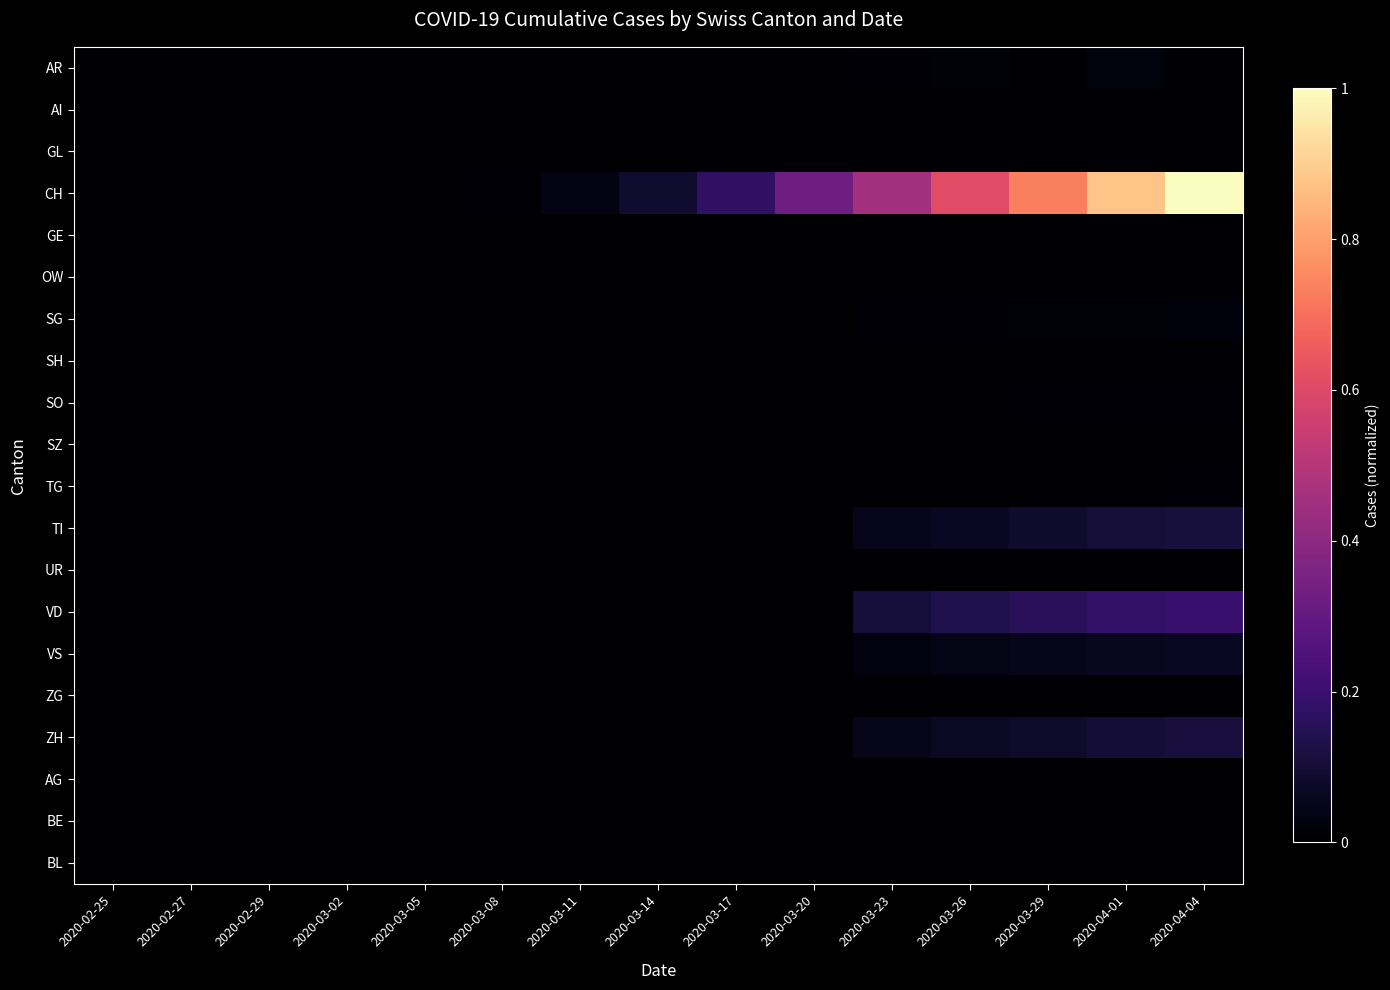

Reading left to right, what are all the values shown in this chart?

AR: 2020-02-25=0.0	2020-02-27=0.0	2020-02-29=0.0	2020-03-02=0.0	2020-03-05=0.0	2020-03-08=0.0	2020-03-11=0.0	2020-03-14=0.0	2020-03-17=0.0	2020-03-20=0.0	2020-03-23=0.0	2020-03-26=0.0	2020-03-29=0.0	2020-04-01=0.0	2020-04-04=0.0
AI: 2020-02-25=0.0	2020-02-27=0.0	2020-02-29=0.0	2020-03-02=0.0	2020-03-05=0.0	2020-03-08=0.0	2020-03-11=0.0	2020-03-14=0.0	2020-03-17=0.0	2020-03-20=0.0	2020-03-23=0.0	2020-03-26=0.0	2020-03-29=0.0	2020-04-01=0.0	2020-04-04=0.0
GL: 2020-02-25=0.0	2020-02-27=0.0	2020-02-29=0.0	2020-03-02=0.0	2020-03-05=0.0	2020-03-08=0.0	2020-03-11=0.0	2020-03-14=0.0	2020-03-17=0.0	2020-03-20=0.0	2020-03-23=0.0	2020-03-26=0.0	2020-03-29=0.0	2020-04-01=0.0	2020-04-04=0.0
CH: 2020-02-25=0.0	2020-02-27=0.0	2020-02-29=0.0	2020-03-02=0.0	2020-03-05=0.0	2020-03-08=0.0	2020-03-11=0.0	2020-03-14=0.1	2020-03-17=0.2	2020-03-20=0.3	2020-03-23=0.5	2020-03-26=0.6	2020-03-29=0.7	2020-04-01=0.9	2020-04-04=1.0
GE: 2020-02-25=0.0	2020-02-27=0.0	2020-02-29=0.0	2020-03-02=0.0	2020-03-05=0.0	2020-03-08=0.0	2020-03-11=0.0	2020-03-14=0.0	2020-03-17=0.0	2020-03-20=0.0	2020-03-23=0.0	2020-03-26=0.0	2020-03-29=0.0	2020-04-01=0.0	2020-04-04=0.0
OW: 2020-02-25=0.0	2020-02-27=0.0	2020-02-29=0.0	2020-03-02=0.0	2020-03-05=0.0	2020-03-08=0.0	2020-03-11=0.0	2020-03-14=0.0	2020-03-17=0.0	2020-03-20=0.0	2020-03-23=0.0	2020-03-26=0.0	2020-03-29=0.0	2020-04-01=0.0	2020-04-04=0.0
SG: 2020-02-25=0.0	2020-02-27=0.0	2020-02-29=0.0	2020-03-02=0.0	2020-03-05=0.0	2020-03-08=0.0	2020-03-11=0.0	2020-03-14=0.0	2020-03-17=0.0	2020-03-20=0.0	2020-03-23=0.0	2020-03-26=0.0	2020-03-29=0.0	2020-04-01=0.0	2020-04-04=0.0
SH: 2020-02-25=0.0	2020-02-27=0.0	2020-02-29=0.0	2020-03-02=0.0	2020-03-05=0.0	2020-03-08=0.0	2020-03-11=0.0	2020-03-14=0.0	2020-03-17=0.0	2020-03-20=0.0	2020-03-23=0.0	2020-03-26=0.0	2020-03-29=0.0	2020-04-01=0.0	2020-04-04=0.0
SO: 2020-02-25=0.0	2020-02-27=0.0	2020-02-29=0.0	2020-03-02=0.0	2020-03-05=0.0	2020-03-08=0.0	2020-03-11=0.0	2020-03-14=0.0	2020-03-17=0.0	2020-03-20=0.0	2020-03-23=0.0	2020-03-26=0.0	2020-03-29=0.0	2020-04-01=0.0	2020-04-04=0.0
SZ: 2020-02-25=0.0	2020-02-27=0.0	2020-02-29=0.0	2020-03-02=0.0	2020-03-05=0.0	2020-03-08=0.0	2020-03-11=0.0	2020-03-14=0.0	2020-03-17=0.0	2020-03-20=0.0	2020-03-23=0.0	2020-03-26=0.0	2020-03-29=0.0	2020-04-01=0.0	2020-04-04=0.0
TG: 2020-02-25=0.0	2020-02-27=0.0	2020-02-29=0.0	2020-03-02=0.0	2020-03-05=0.0	2020-03-08=0.0	2020-03-11=0.0	2020-03-14=0.0	2020-03-17=0.0	2020-03-20=0.0	2020-03-23=0.0	2020-03-26=0.0	2020-03-29=0.0	2020-04-01=0.0	2020-04-04=0.0
TI: 2020-02-25=0.0	2020-02-27=0.0	2020-02-29=0.0	2020-03-02=0.0	2020-03-05=0.0	2020-03-08=0.0	2020-03-11=0.0	2020-03-14=0.0	2020-03-17=0.0	2020-03-20=0.0	2020-03-23=0.1	2020-03-26=0.1	2020-03-29=0.1	2020-04-01=0.1	2020-04-04=0.1
UR: 2020-02-25=0.0	2020-02-27=0.0	2020-02-29=0.0	2020-03-02=0.0	2020-03-05=0.0	2020-03-08=0.0	2020-03-11=0.0	2020-03-14=0.0	2020-03-17=0.0	2020-03-20=0.0	2020-03-23=0.0	2020-03-26=0.0	2020-03-29=0.0	2020-04-01=0.0	2020-04-04=0.0
VD: 2020-02-25=0.0	2020-02-27=0.0	2020-02-29=0.0	2020-03-02=0.0	2020-03-05=0.0	2020-03-08=0.0	2020-03-11=0.0	2020-03-14=0.0	2020-03-17=0.0	2020-03-20=0.0	2020-03-23=0.1	2020-03-26=0.1	2020-03-29=0.2	2020-04-01=0.2	2020-04-04=0.2
VS: 2020-02-25=0.0	2020-02-27=0.0	2020-02-29=0.0	2020-03-02=0.0	2020-03-05=0.0	2020-03-08=0.0	2020-03-11=0.0	2020-03-14=0.0	2020-03-17=0.0	2020-03-20=0.0	2020-03-23=0.0	2020-03-26=0.0	2020-03-29=0.0	2020-04-01=0.1	2020-04-04=0.1
ZG: 2020-02-25=0.0	2020-02-27=0.0	2020-02-29=0.0	2020-03-02=0.0	2020-03-05=0.0	2020-03-08=0.0	2020-03-11=0.0	2020-03-14=0.0	2020-03-17=0.0	2020-03-20=0.0	2020-03-23=0.0	2020-03-26=0.0	2020-03-29=0.0	2020-04-01=0.0	2020-04-04=0.0
ZH: 2020-02-25=0.0	2020-02-27=0.0	2020-02-29=0.0	2020-03-02=0.0	2020-03-05=0.0	2020-03-08=0.0	2020-03-11=0.0	2020-03-14=0.0	2020-03-17=0.0	2020-03-20=0.0	2020-03-23=0.0	2020-03-26=0.1	2020-03-29=0.1	2020-04-01=0.1	2020-04-04=0.1
AG: 2020-02-25=0.0	2020-02-27=0.0	2020-02-29=0.0	2020-03-02=0.0	2020-03-05=0.0	2020-03-08=0.0	2020-03-11=0.0	2020-03-14=0.0	2020-03-17=0.0	2020-03-20=0.0	2020-03-23=0.0	2020-03-26=0.0	2020-03-29=0.0	2020-04-01=0.0	2020-04-04=0.0
BE: 2020-02-25=0.0	2020-02-27=0.0	2020-02-29=0.0	2020-03-02=0.0	2020-03-05=0.0	2020-03-08=0.0	2020-03-11=0.0	2020-03-14=0.0	2020-03-17=0.0	2020-03-20=0.0	2020-03-23=0.0	2020-03-26=0.0	2020-03-29=0.0	2020-04-01=0.0	2020-04-04=0.0
BL: 2020-02-25=0.0	2020-02-27=0.0	2020-02-29=0.0	2020-03-02=0.0	2020-03-05=0.0	2020-03-08=0.0	2020-03-11=0.0	2020-03-14=0.0	2020-03-17=0.0	2020-03-20=0.0	2020-03-23=0.0	2020-03-26=0.0	2020-03-29=0.0	2020-04-01=0.0	2020-04-04=0.0